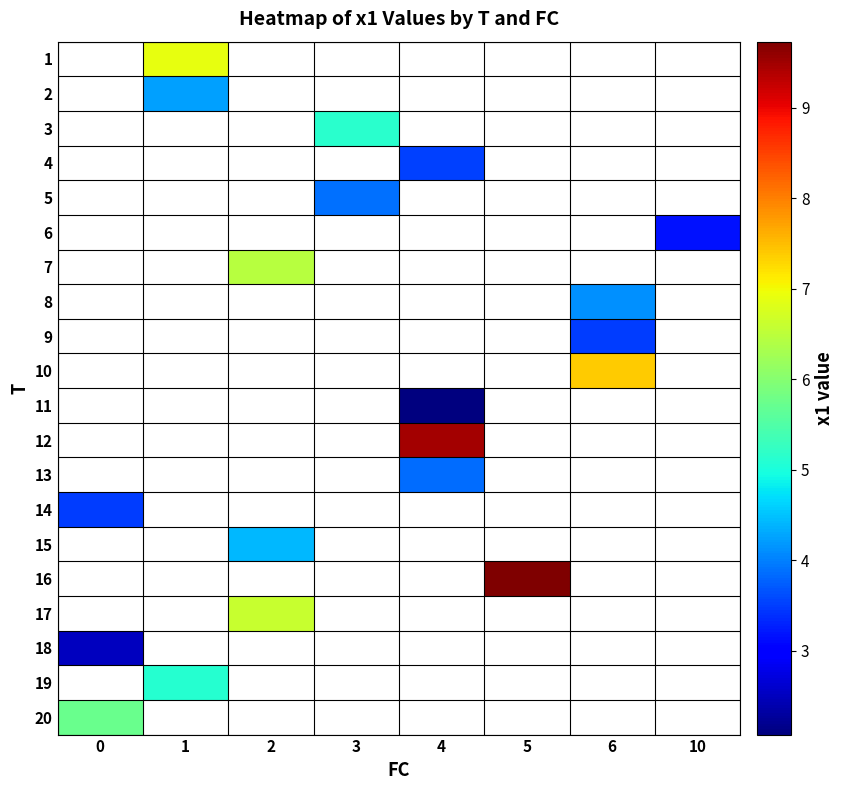

Is the value of 19 at 10 greater than the value of 10 at 5?

No